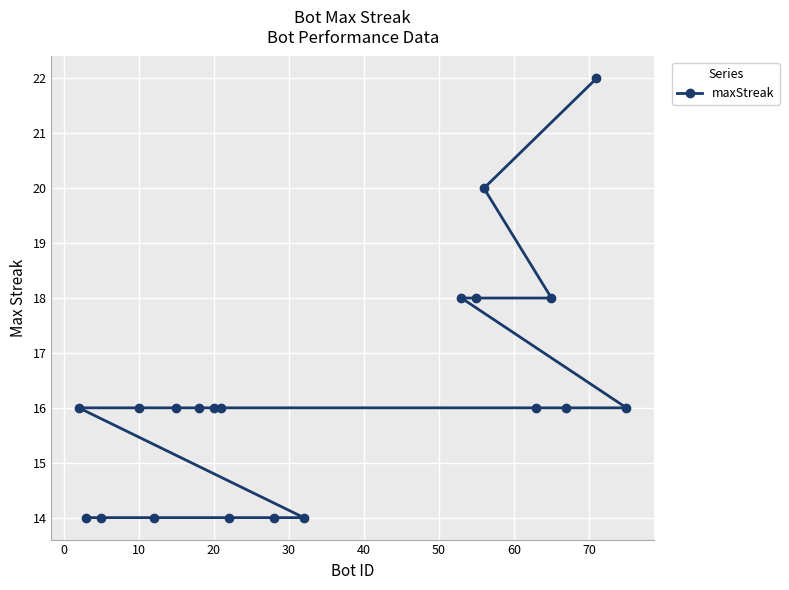

Count the number of categories in the chart.

20